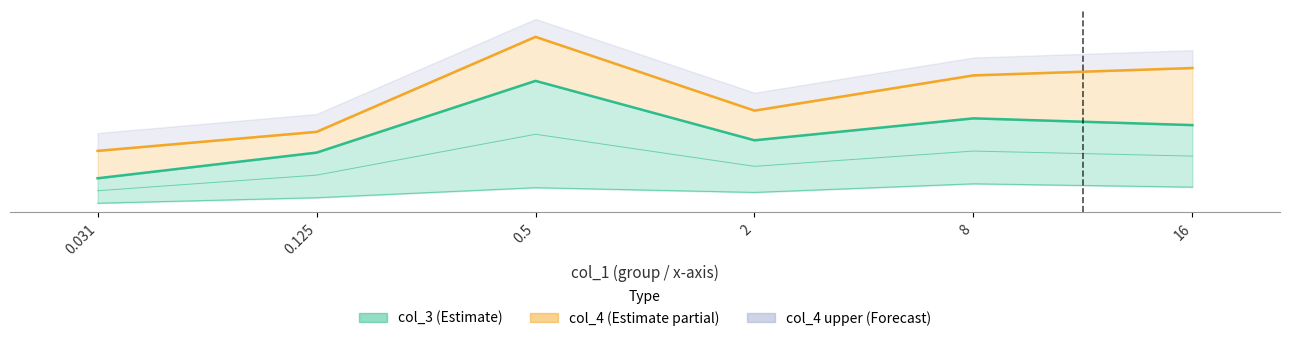

Read the col_3 value at 16.

46.8